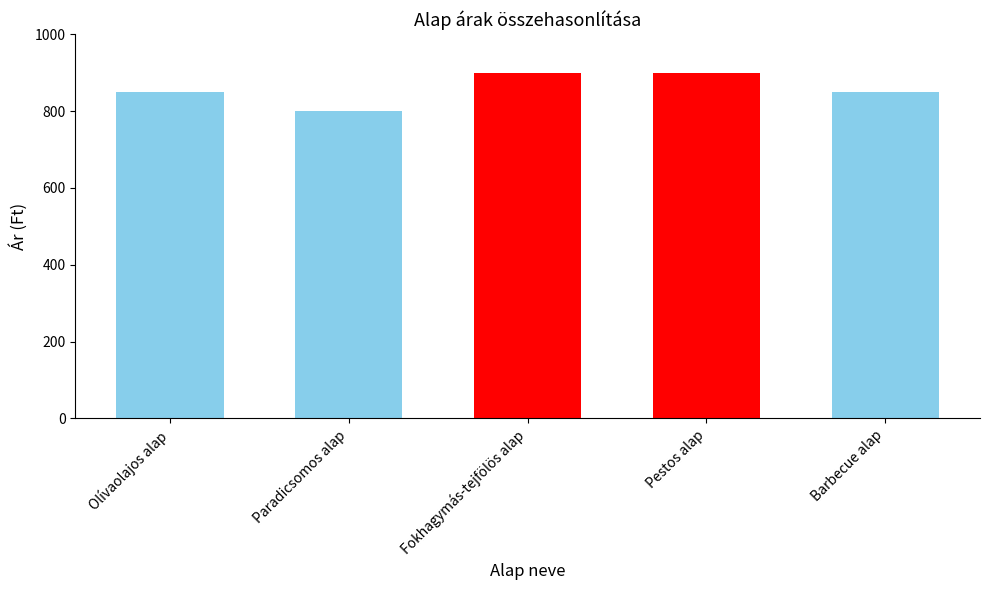

What is the ratio of the value at Pestos alap to the value at Paradicsomos alap?

1.1